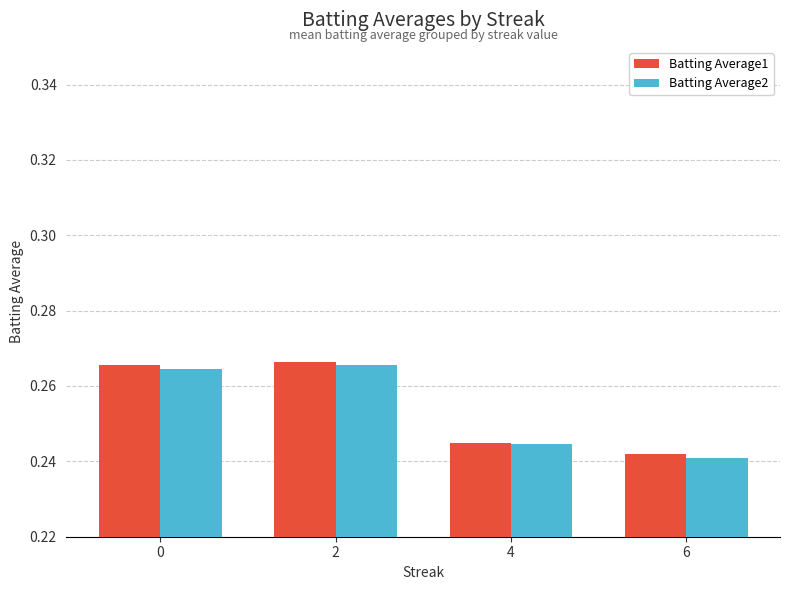

How many bars are there in each group?

2